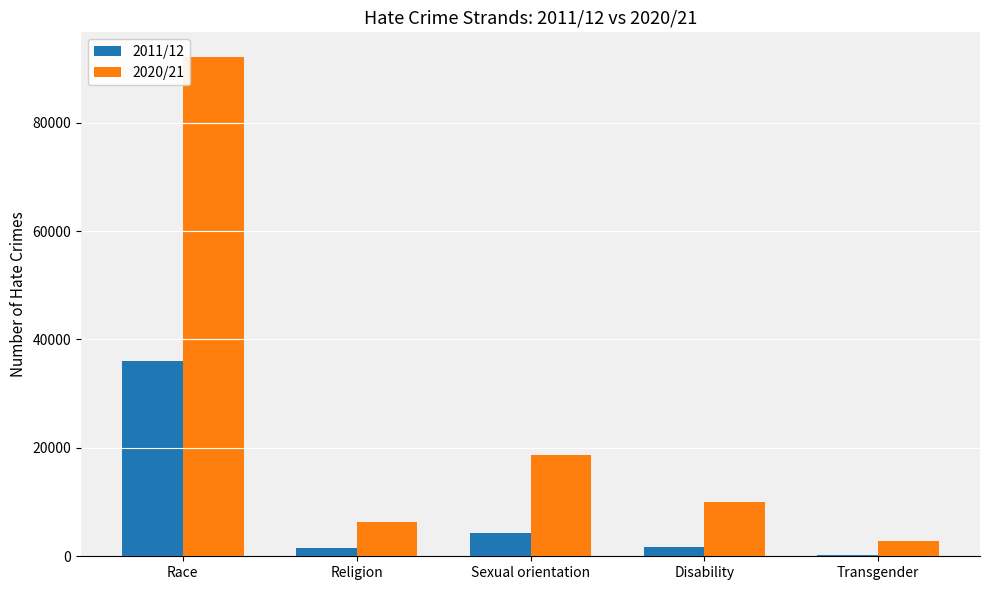

What is the lowest value of the 2020/21 series?

2799